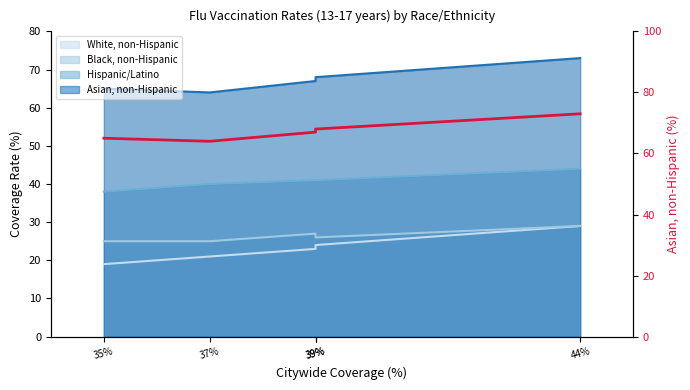

Where is the data nearest to the value 68?

39%